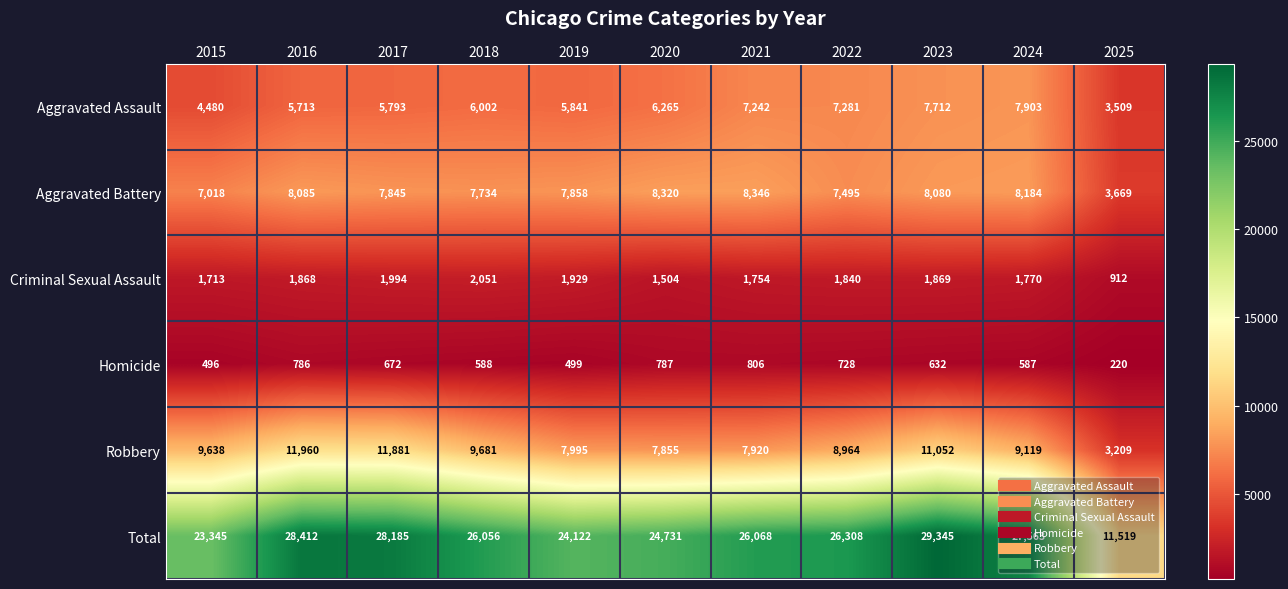

Which category has the lowest value across all series?

2025